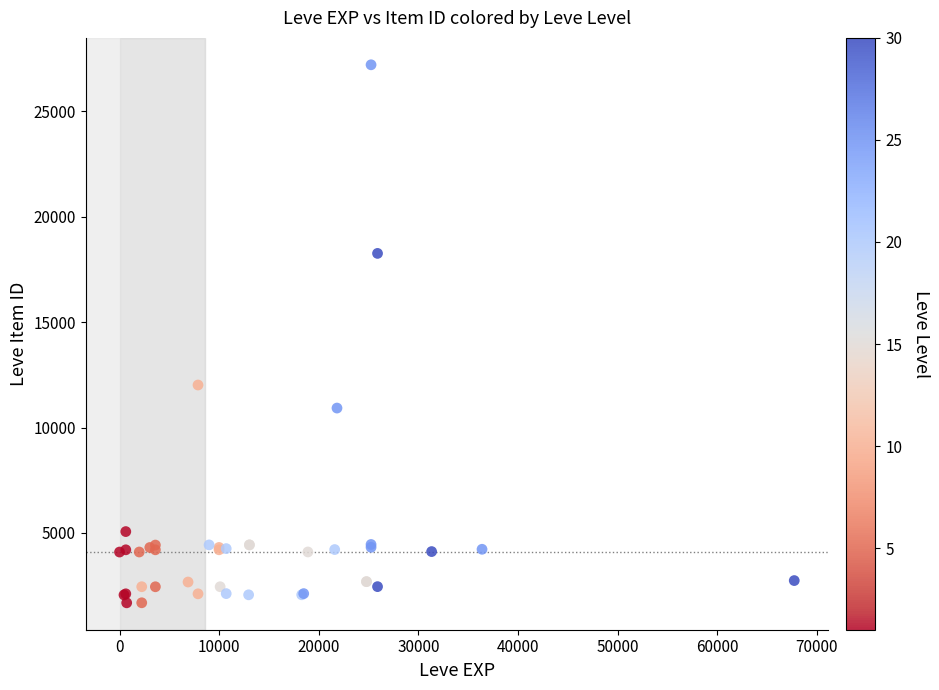

What Y value in the scatter plot is closest to 14448?

12018